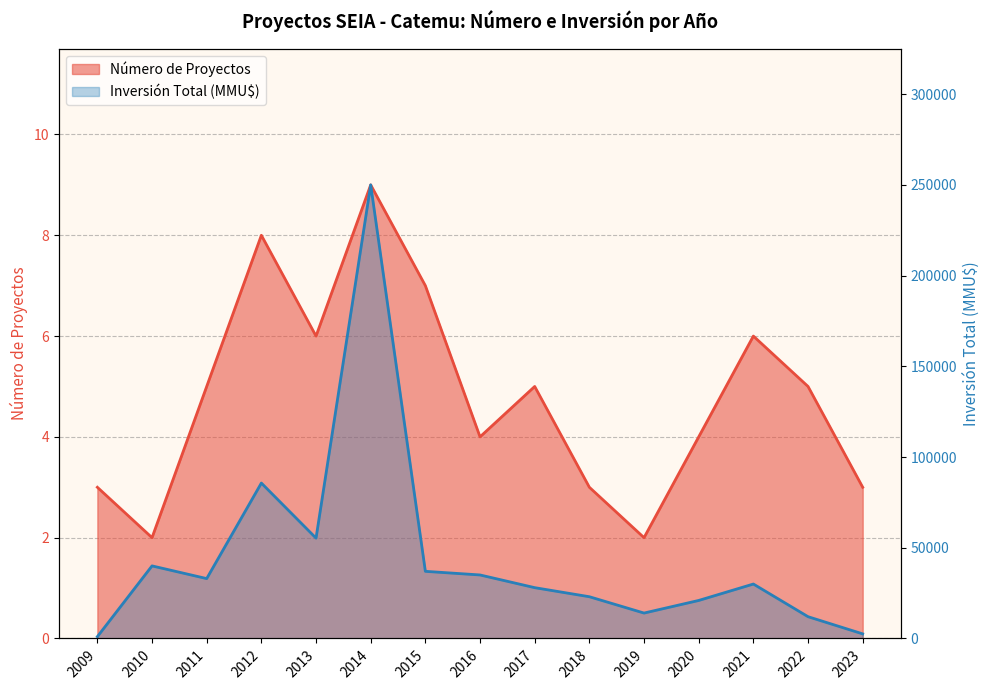

At how many categories does at least one series exceed 161284?

1